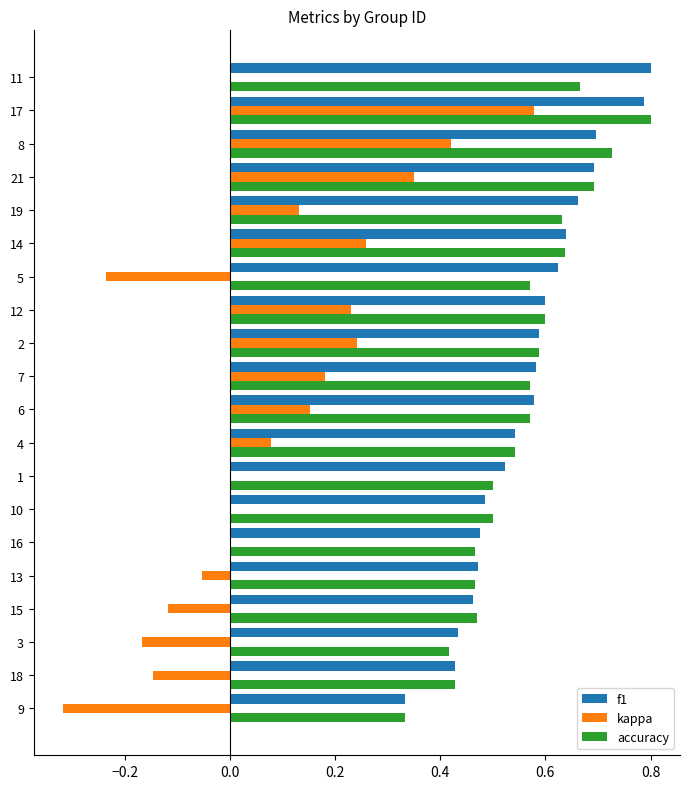

Between 4 and 2, which series saw the biggest shift?

kappa